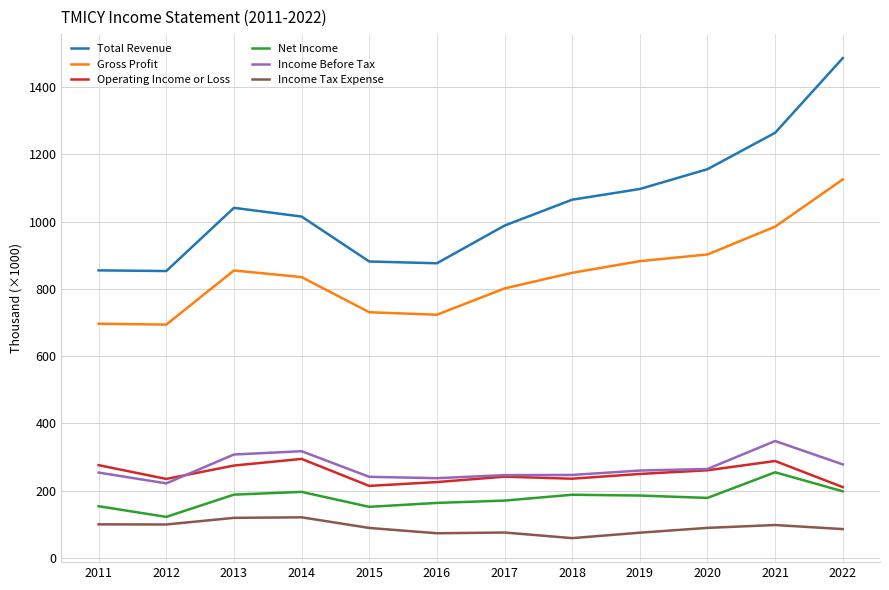

Where does the Income Tax Expense series first go above 89500?

2011